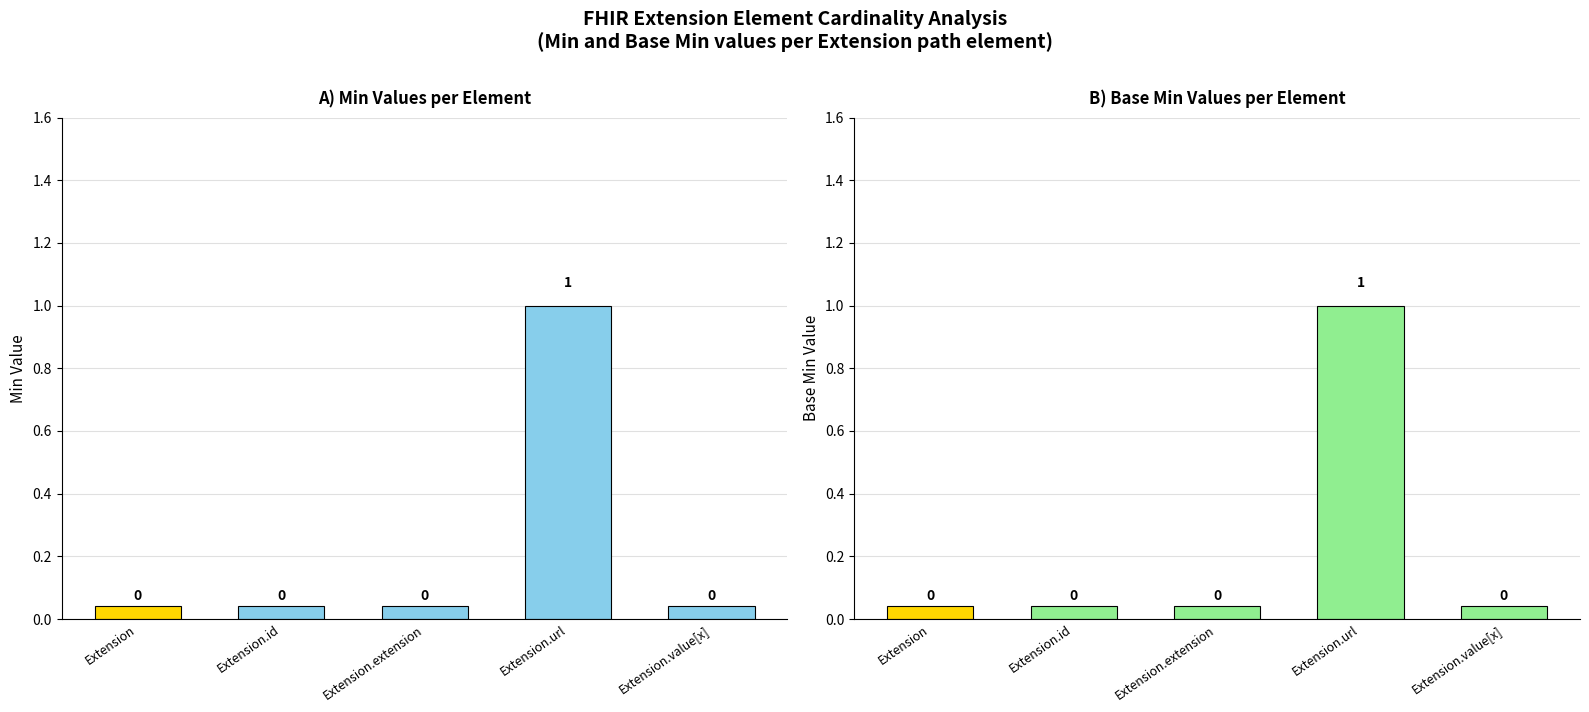

What is the difference between the maximum and minimum values in the Base Min series?

1